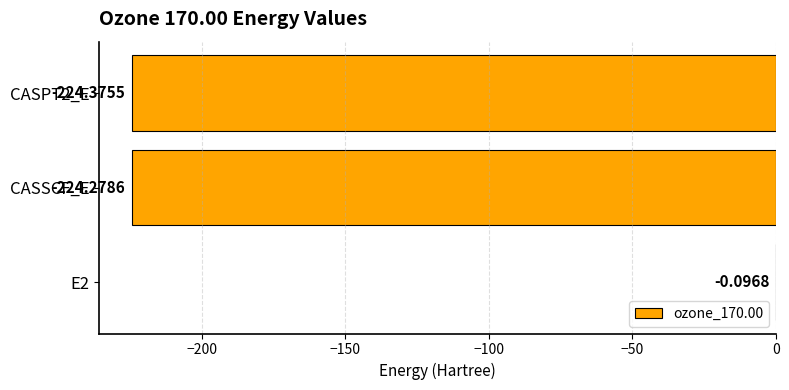

What is the sum of all values?

-448.8